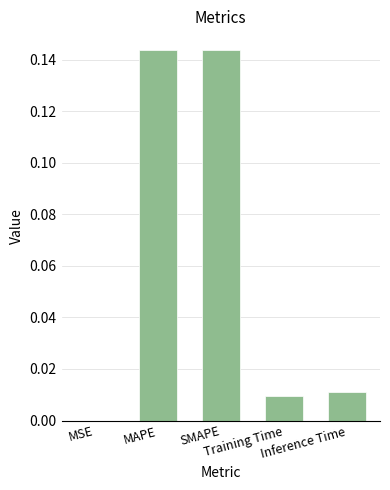

What is the sum of all values?

0.3